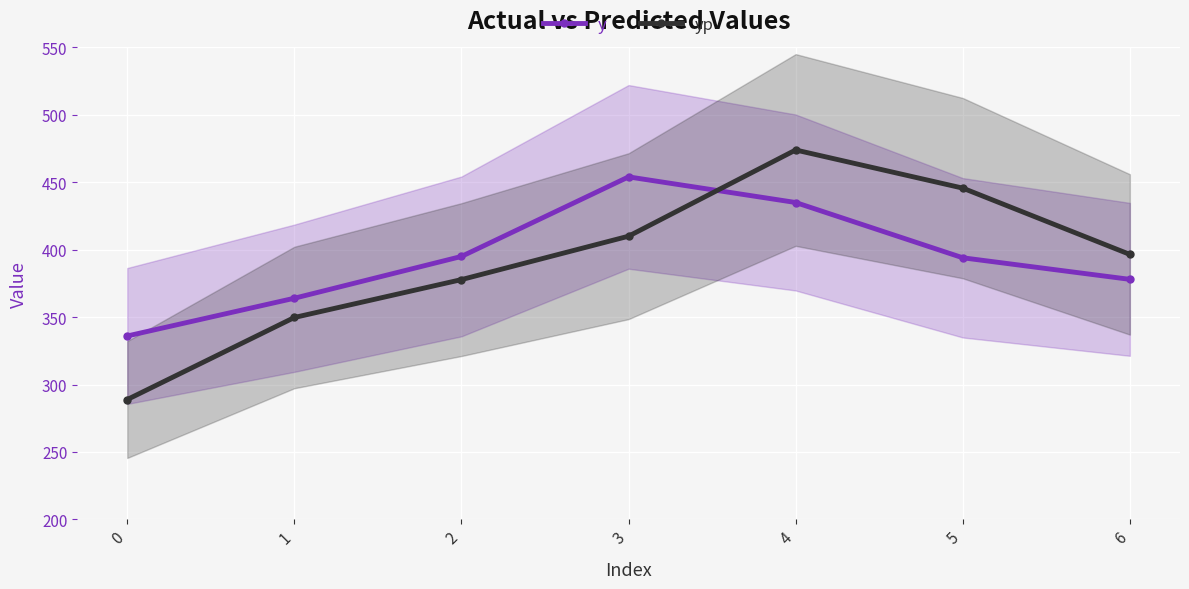

The value of y at 3 is 454.0. True or false?

True